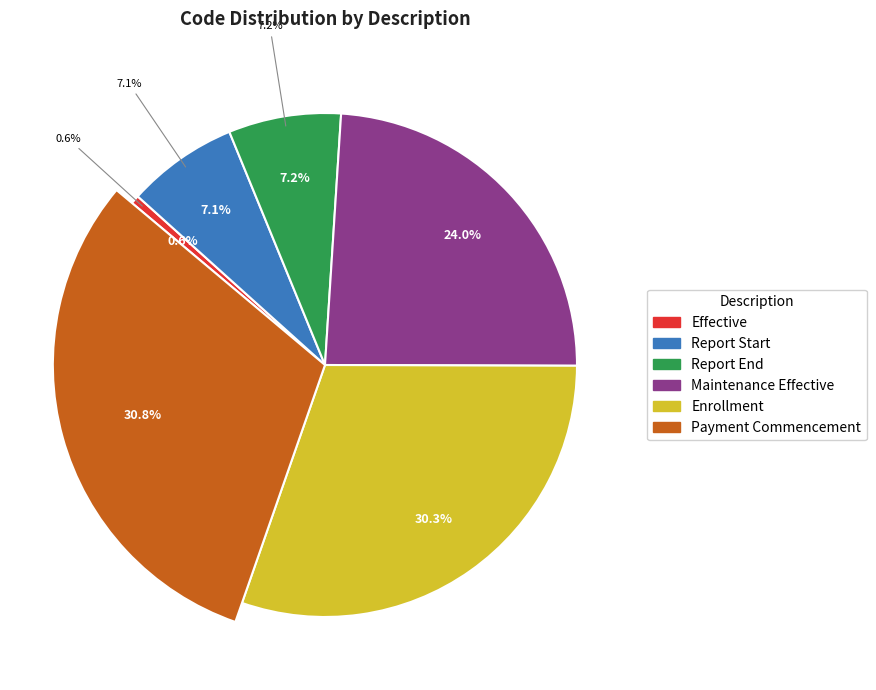

Is there a majority slice in this chart?

No